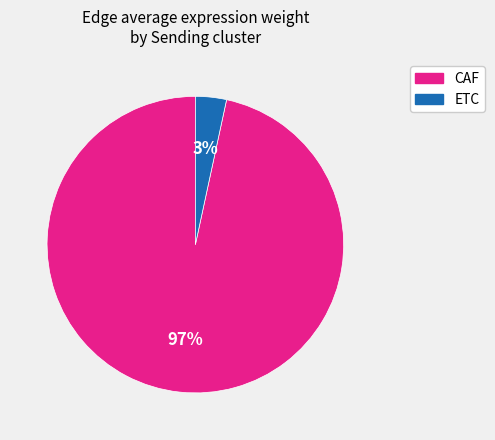

To the nearest percent, what is the average slice percentage?

50%